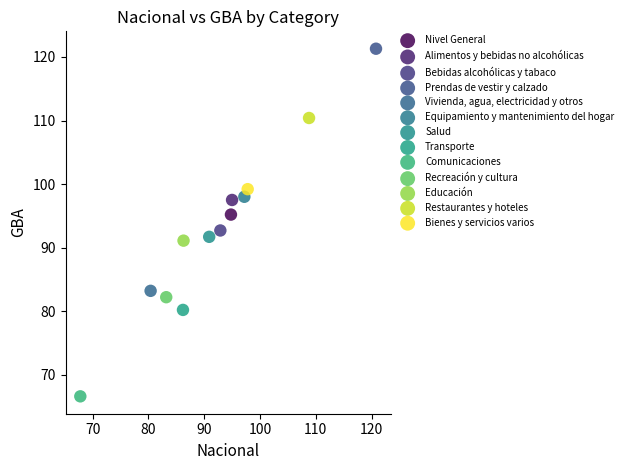

Which series contains the highest Y value?

Prendas de vestir y calzado